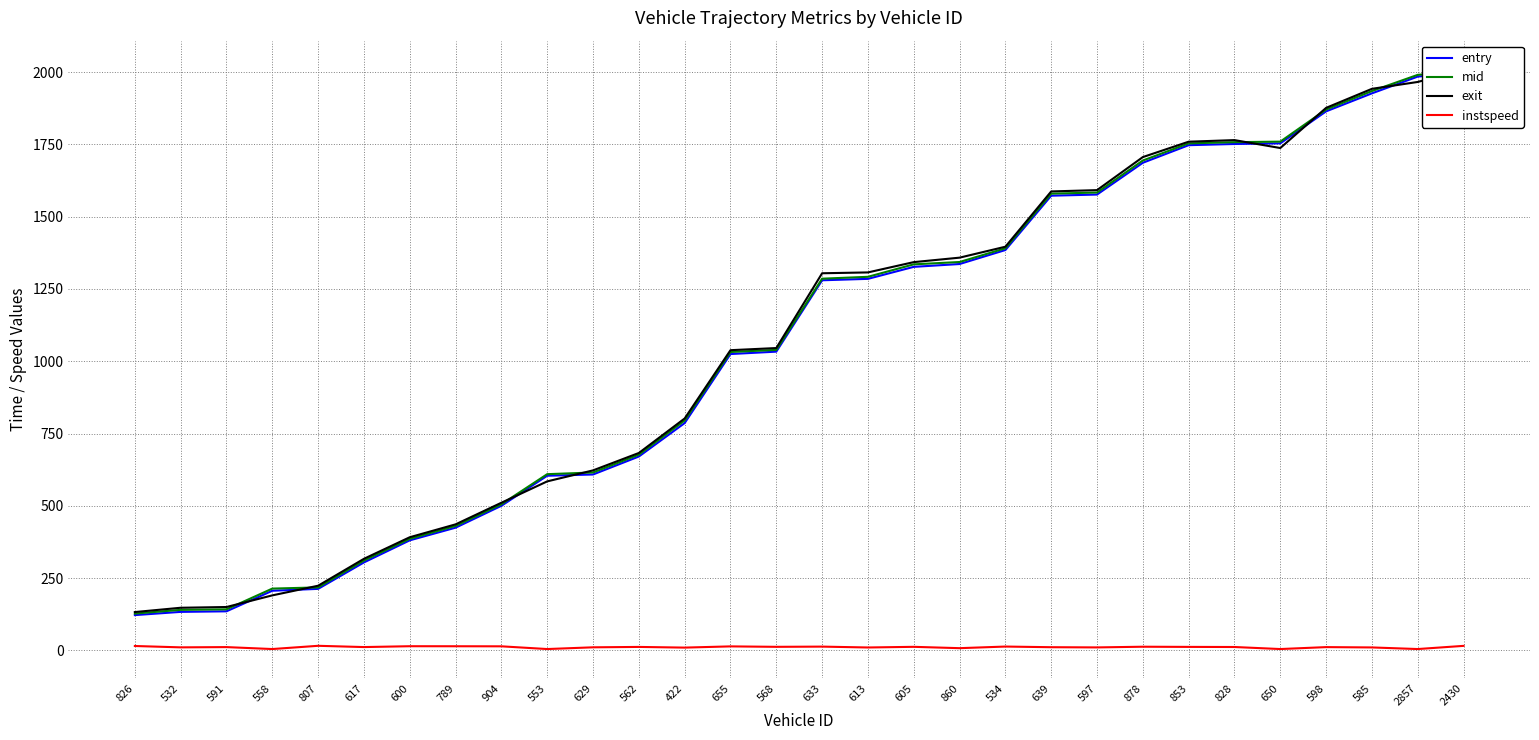

Reading left to right, extract all data points from this chart.

entry: 826=122.4	532=133.5	591=135.4	558=206.5	807=213.1	617=304.5	600=380.9	789=424.6	904=500.3	553=604.2	629=608.5	562=670.6	422=786.3	655=1025.0	568=1033.2	633=1280.0	613=1284.9	605=1326.4	860=1336.2	534=1384.6	639=1572.5	597=1576.4	878=1686.3	853=1747.1	828=1751.2	650=1753.4	598=1864.1	585=1926.3	2857=1984.2	2430=1998.7
mid: 826=127.6	532=140.5	591=142.3	558=214.0	807=218.1	617=311.1	600=386.2	789=430.6	904=505.5	553=609.6	629=615.4	562=677.1	422=795.2	655=1032.0	568=1039.3	633=1285.5	613=1292.0	605=1335.1	860=1343.2	534=1390.6	639=1579.5	597=1583.4	878=1694.1	853=1753.3	828=1757.6	650=1759.4	598=1870.4	585=1934.3	2857=1990.3	2430=2003.5
exit: 826=132.9	532=147.8	591=150.3	558=190.6	807=223.9	617=317.0	600=391.6	789=436.1	904=510.9	553=584.7	629=622.7	562=682.9	422=802.2	655=1038.3	568=1045.7	633=1304.3	613=1307.2	605=1342.8	860=1358.2	534=1396.0	639=1587.2	597=1591.7	878=1706.0	853=1759.2	828=1764.7	650=1737.3	598=1876.2	585=1942.0	2857=1965.7	2430=2008.3
instspeed: 826=15.5	532=10.8	591=11.7	558=5.0	807=16.2	617=11.8	600=14.8	789=14.6	904=14.4	553=5.0	629=11.0	562=12.3	422=10.0	655=14.2	568=12.7	633=13.4	613=10.4	605=12.6	860=8.0	534=13.6	639=11.3	597=10.6	878=13.0	853=12.4	828=12.0	650=5.0	598=11.7	585=10.5	2857=5.0	2430=16.0